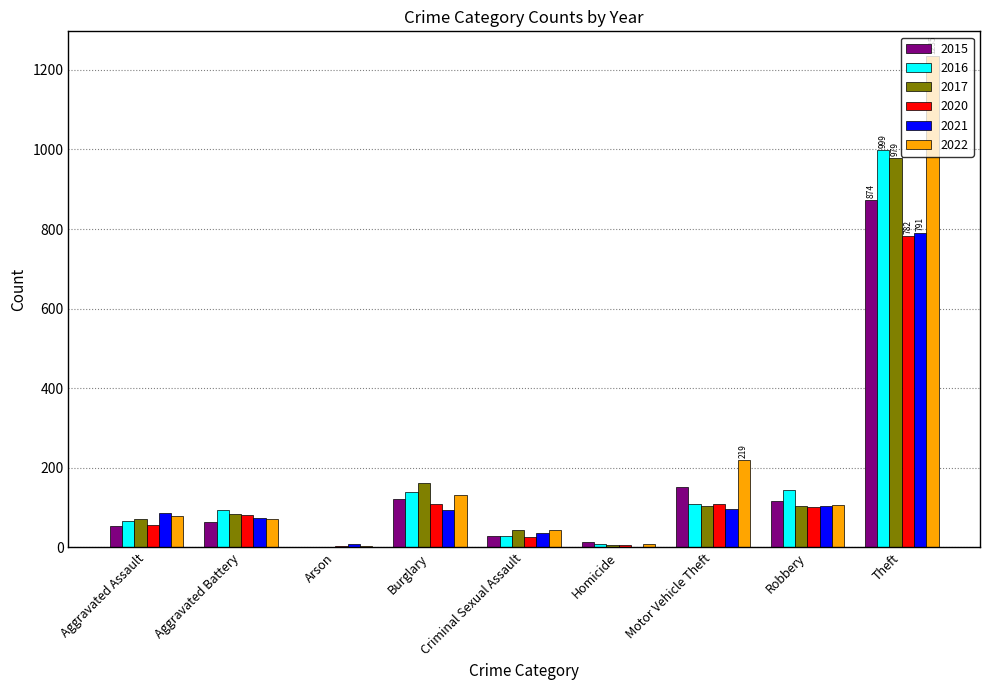

Between Burglary and Theft, which series saw the biggest shift?

2022